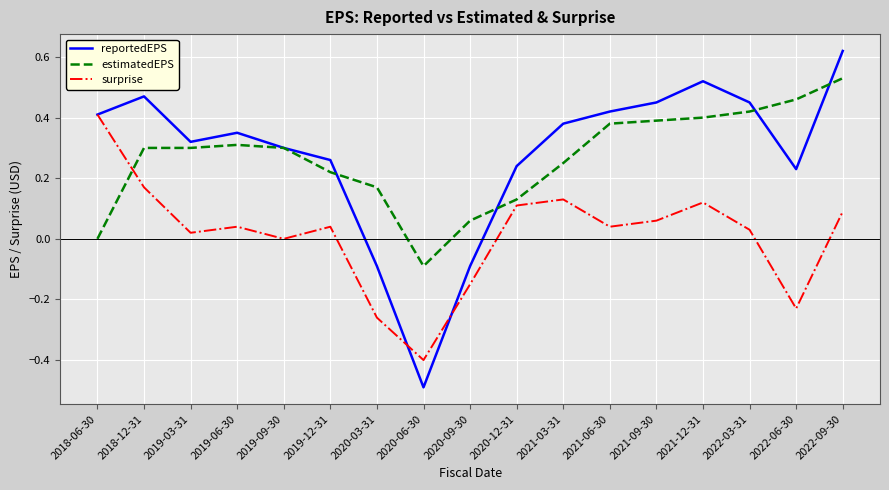

Which series has the widest spread of values?

reportedEPS